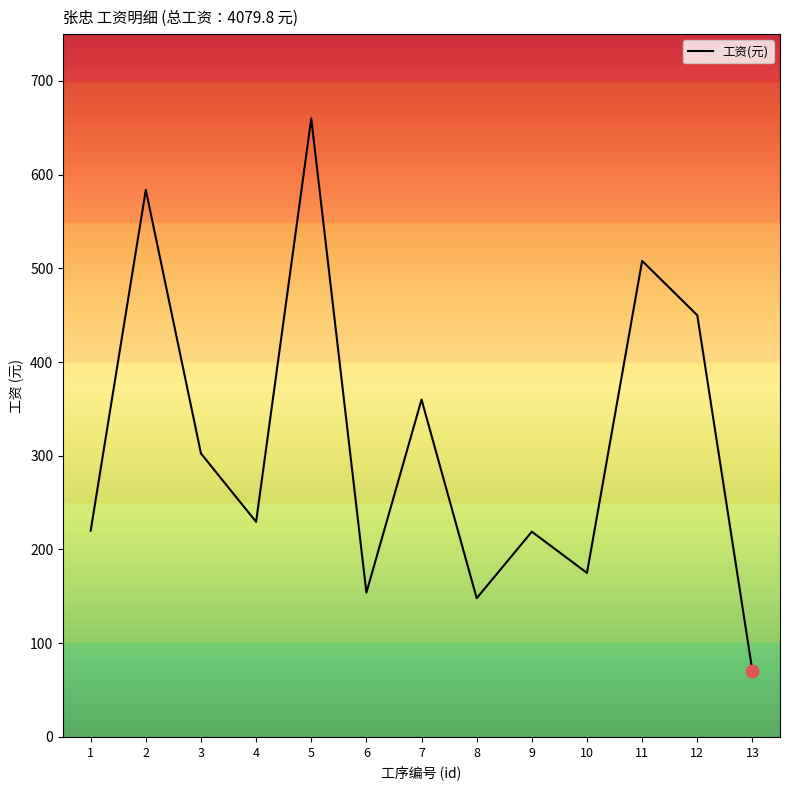

What is the change in value from 1 to 9?

-1.0